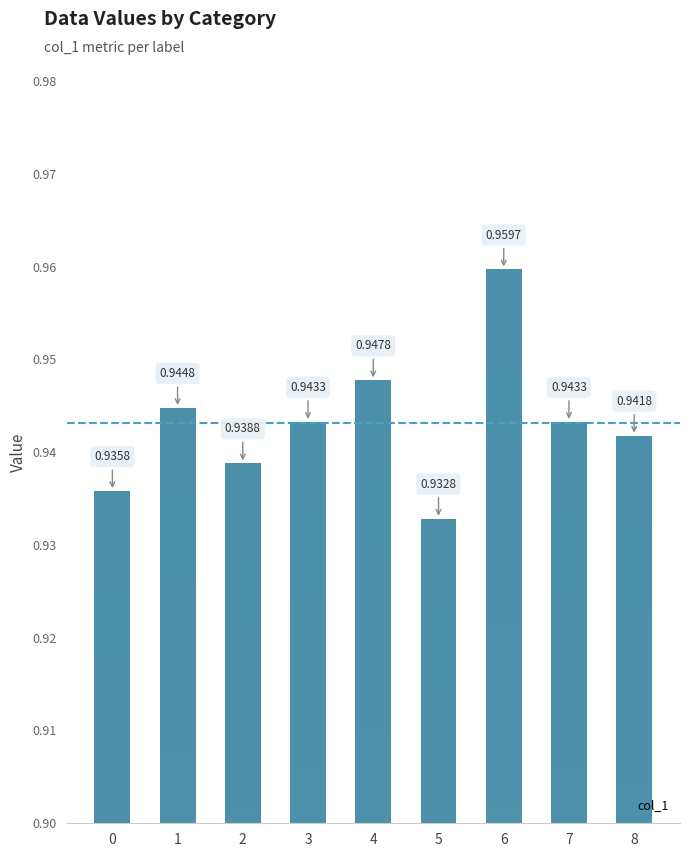

What value does the data have at 2?

0.9